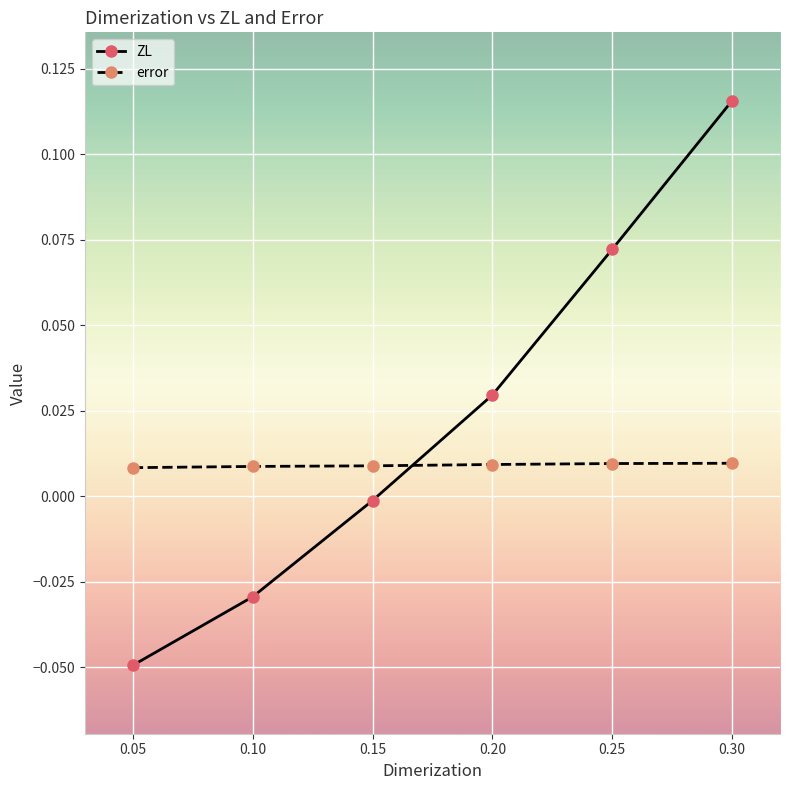

How many lines are shown in the chart?

2